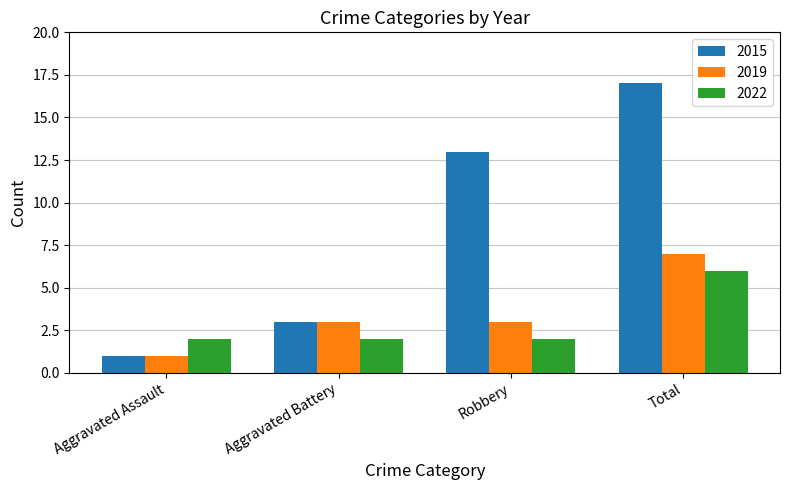

At Robbery, list the series in order from largest to smallest.

2015, 2019, 2022